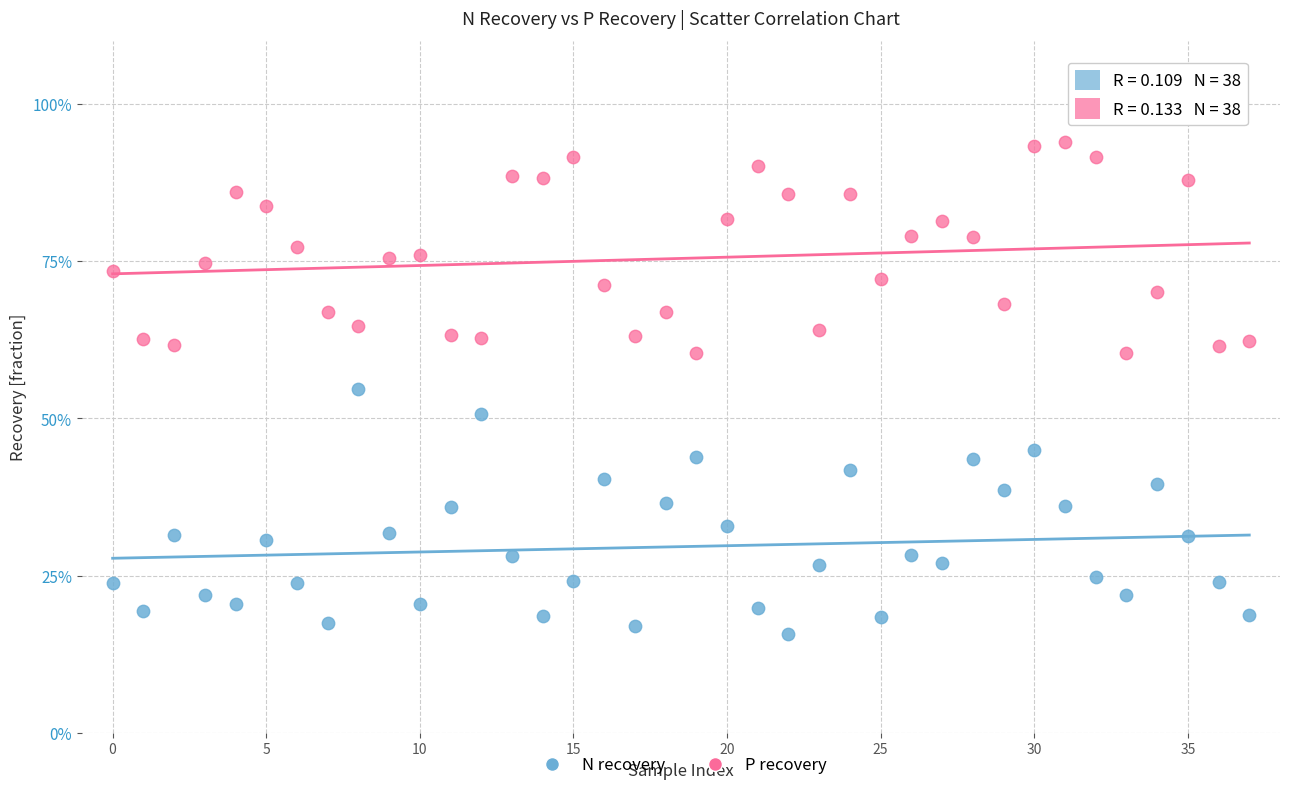

Which series reaches the maximum Y coordinate?

P recovery